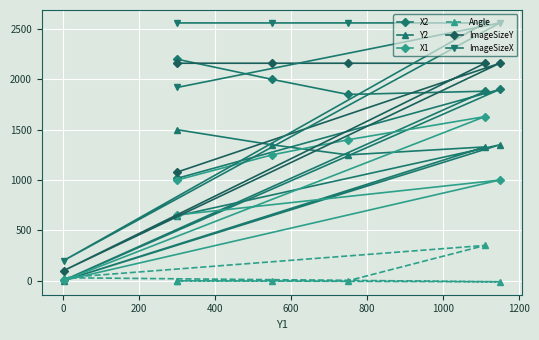

How many values in the X1 series are below 1000?

2